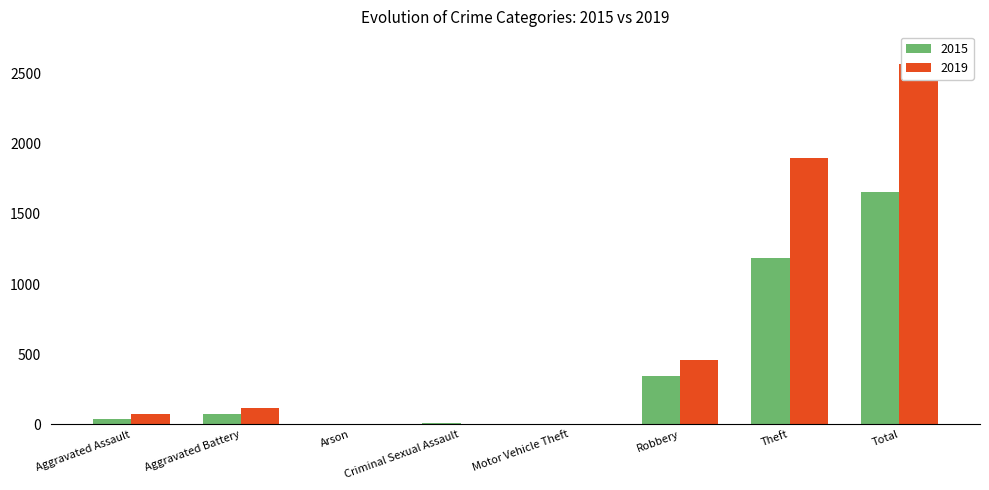

Where is 2015 nearest to the value 827?

Theft